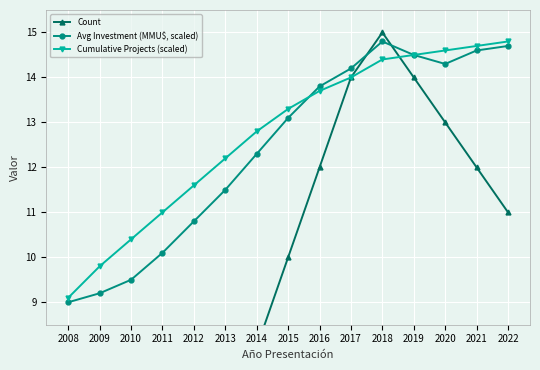

After their last crossing, which series has the higher values: Avg Investment (MMU$, scaled) or Count?

Avg Investment (MMU$, scaled)